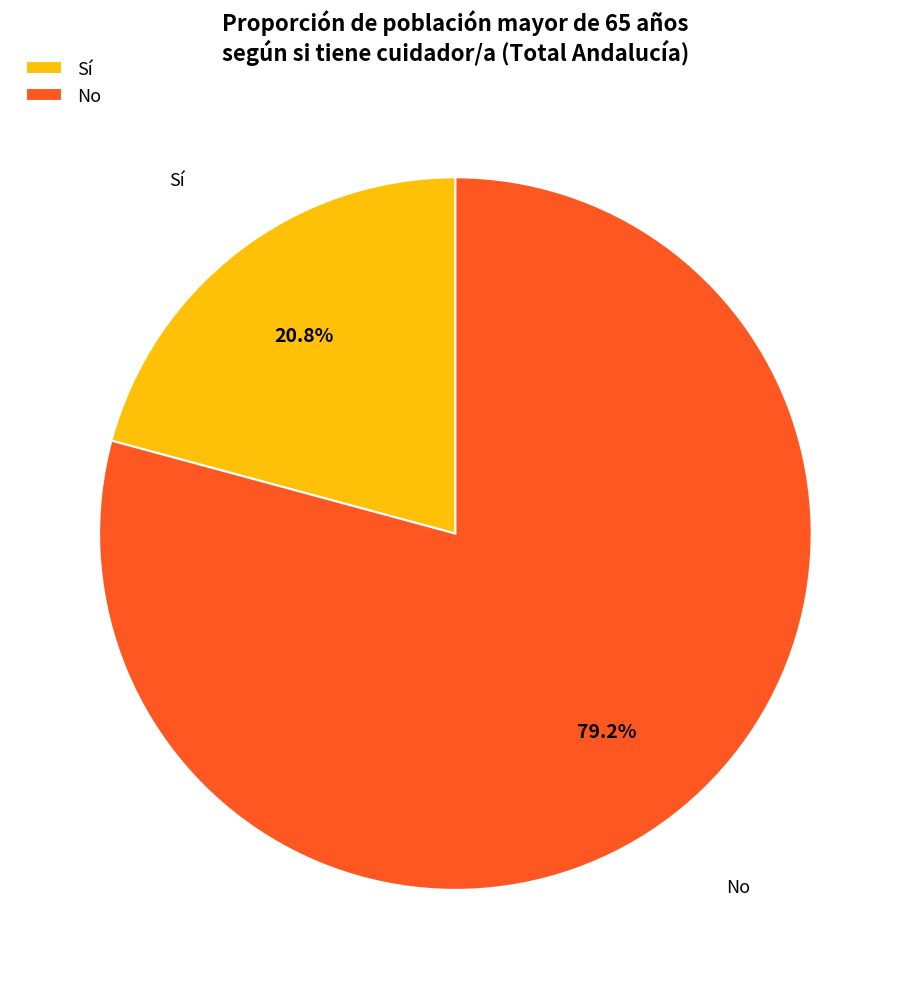

Which category has the biggest portion of the pie?

No